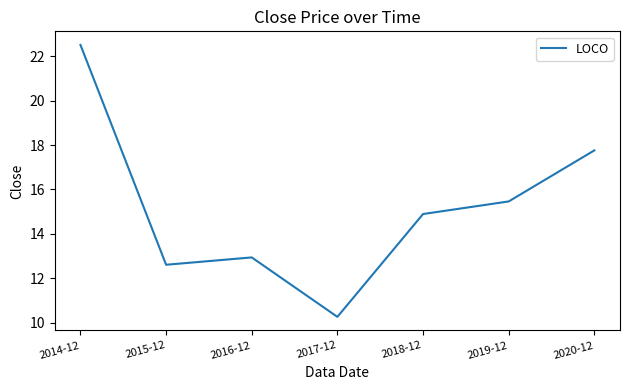

Where is the first local minimum?

2015-12